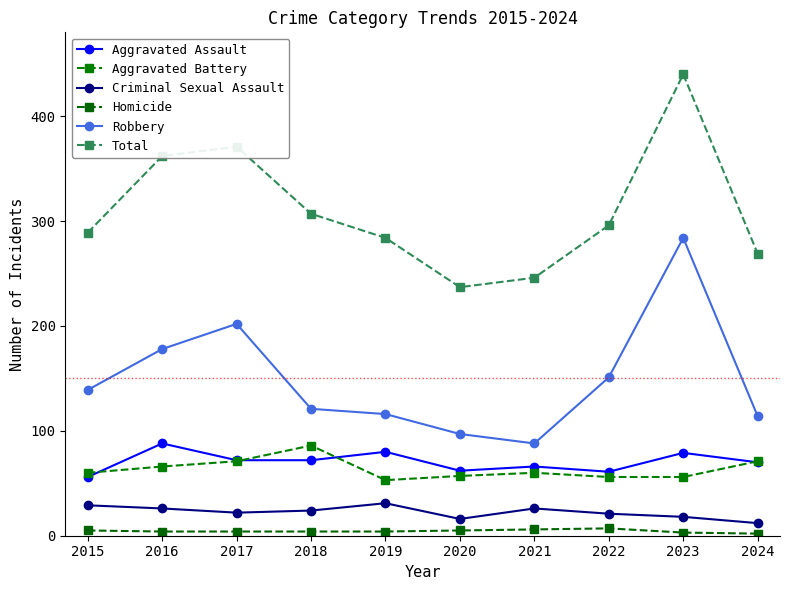

What is the sum of all Aggravated Assault values?

706